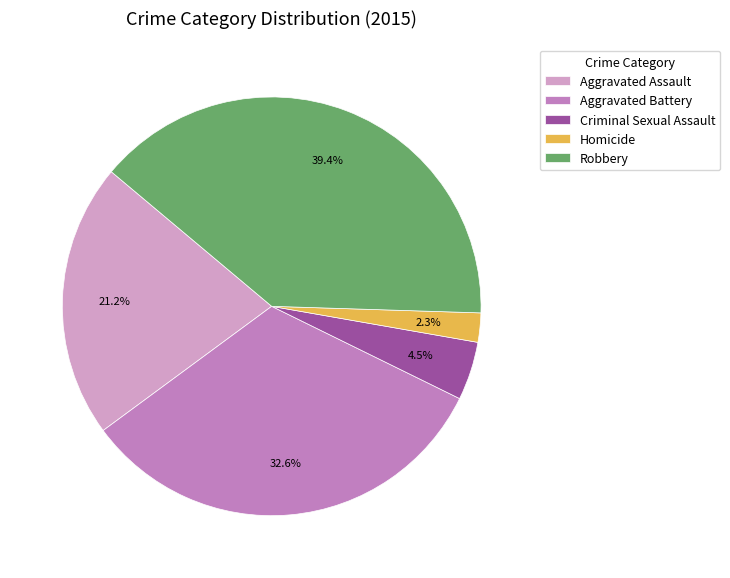

To the nearest percent, what portion does Homicide represent?

2%